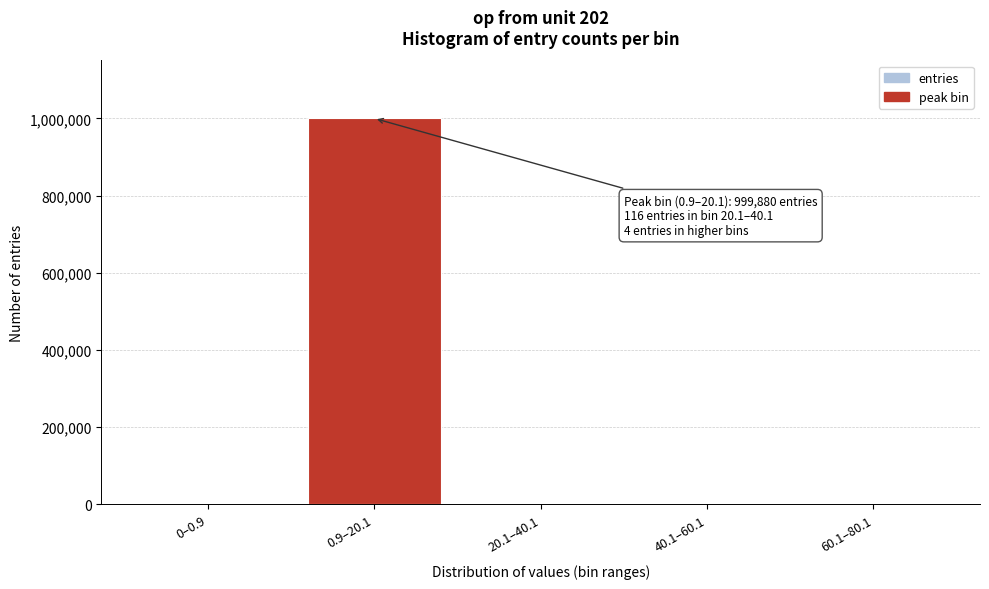

What is the change in value from 0–0.9 to 0.9–20.1?

+999880